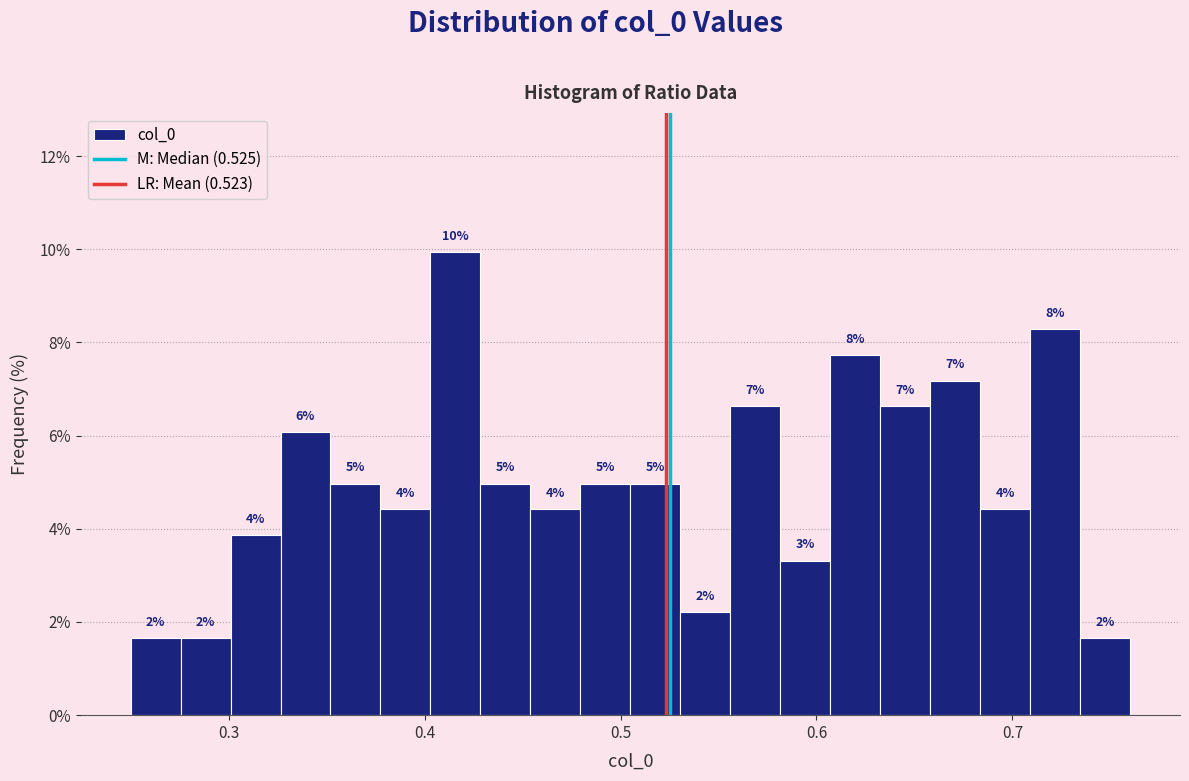

Read against the x-axis, roughly where is the centre of the tallest bar?

0.42